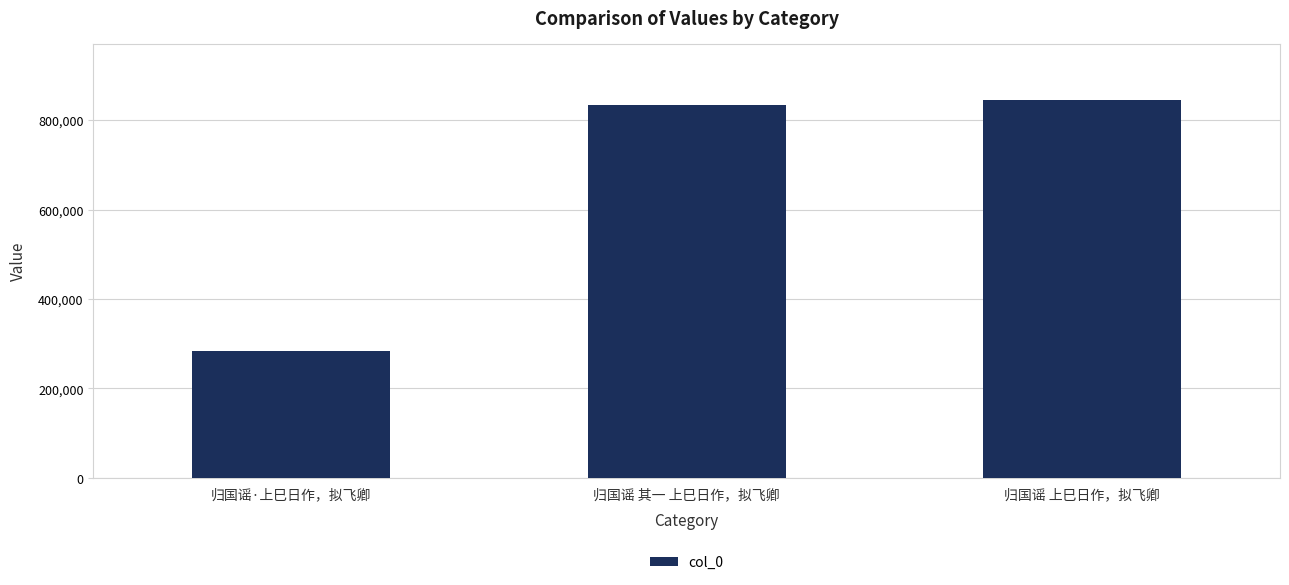

Which has a higher value, 归国谣·上巳日作，拟飞卿 or 归国谣 上巳日作，拟飞卿?

归国谣 上巳日作，拟飞卿